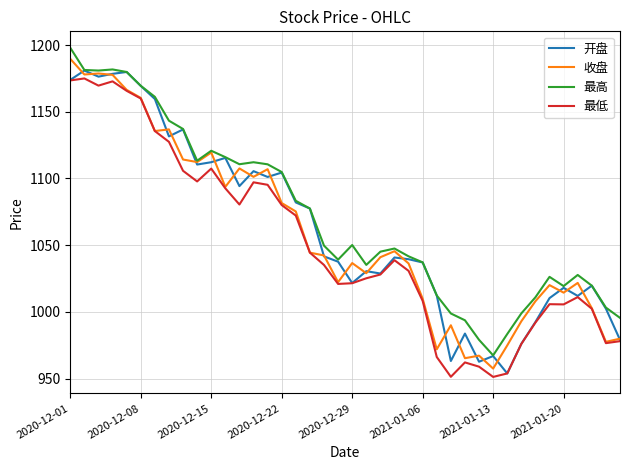

List the series in order of their overall mean, lowest first.

最低, 收盘, 开盘, 最高